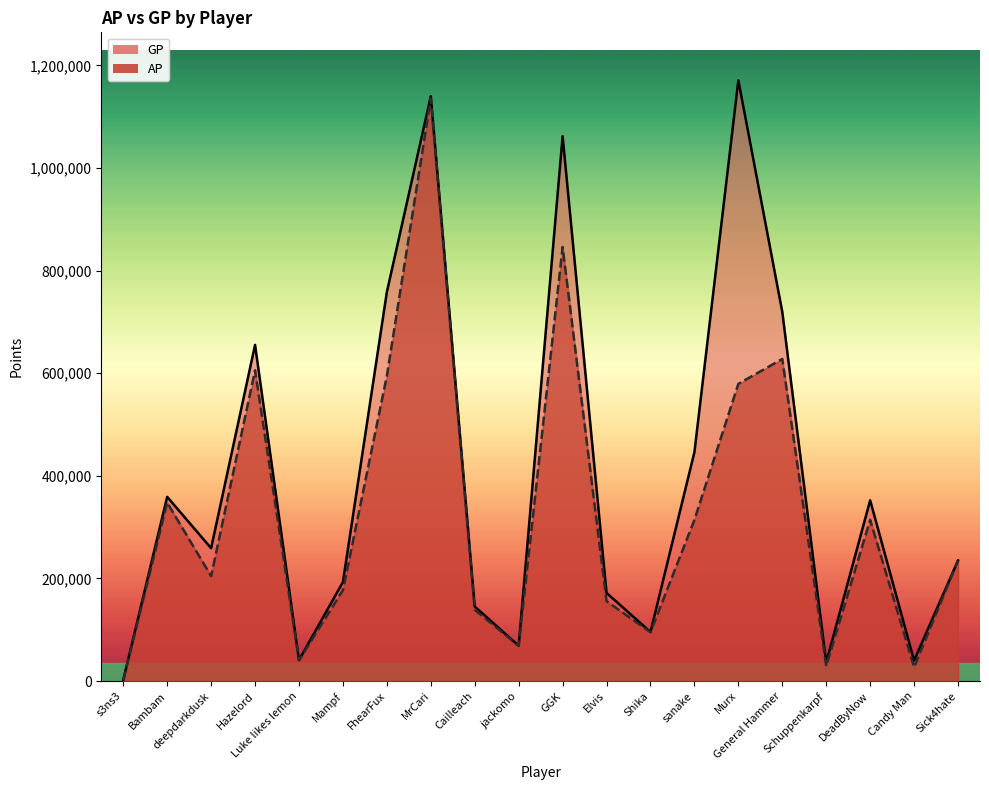

What is the maximum value shown in the chart?

1170823